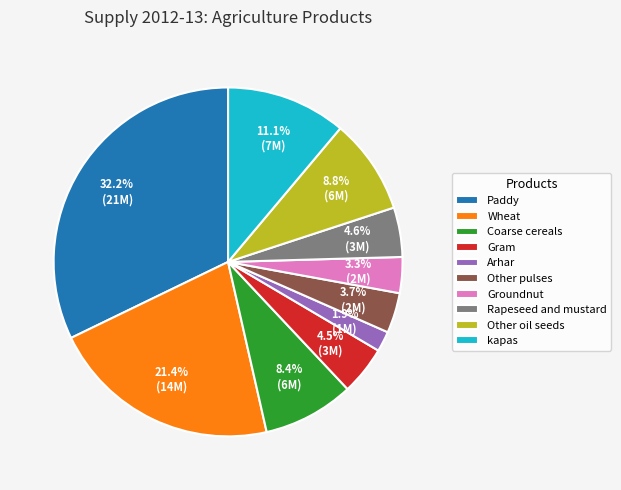

Does Arhar represent more than half of the total?

No